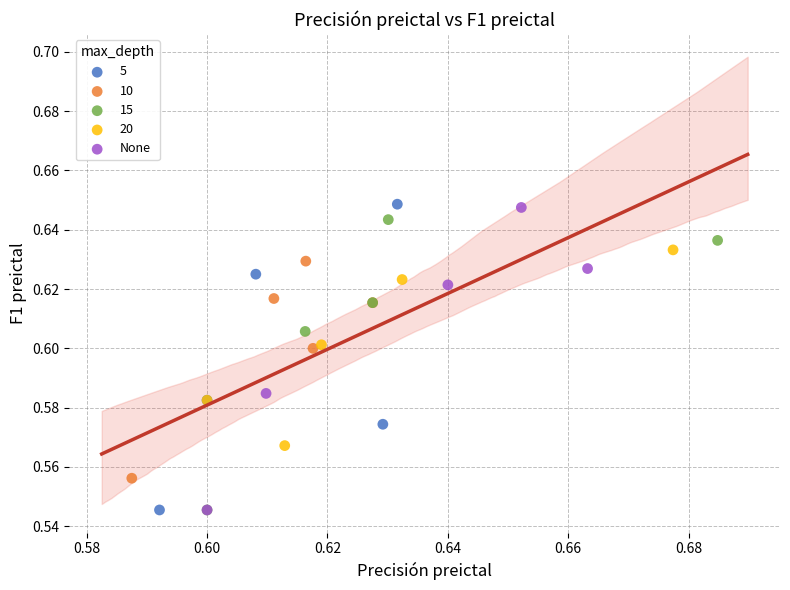

What are all the series names shown in the legend?

5, 10, 15, 20, None